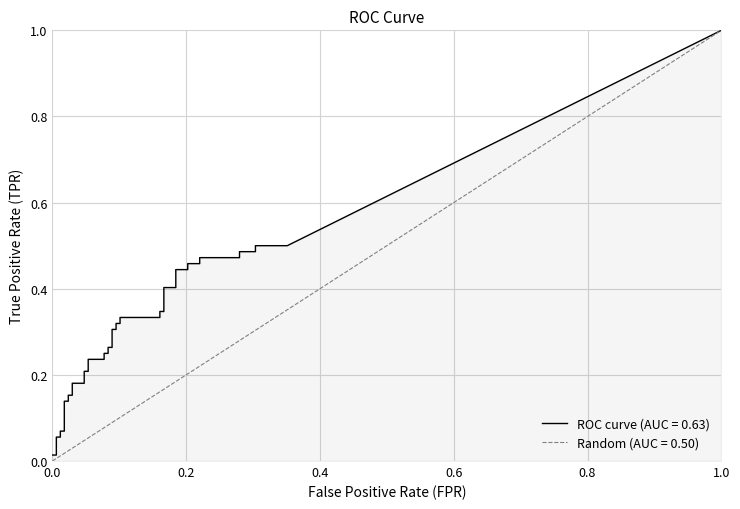

Between 39 and 12, which is larger?

39